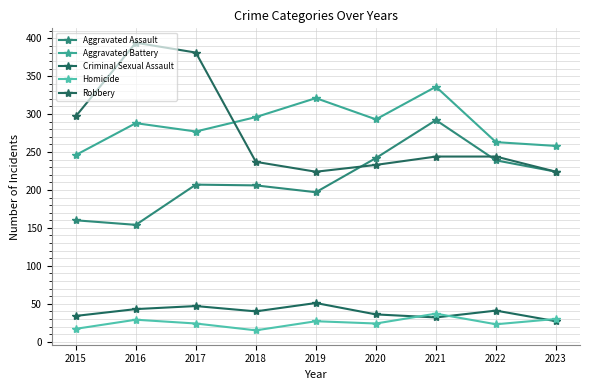

Which category has the highest value in the Aggravated Assault series?

2021